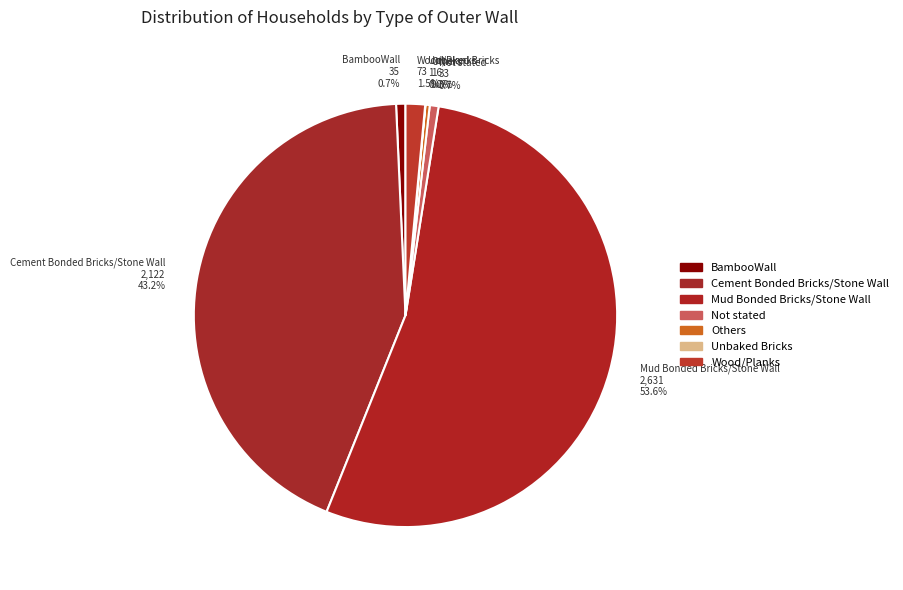

Combined, what portion of the pie is Wood/Planks and Mud Bonded Bricks/Stone Wall?

55.1%